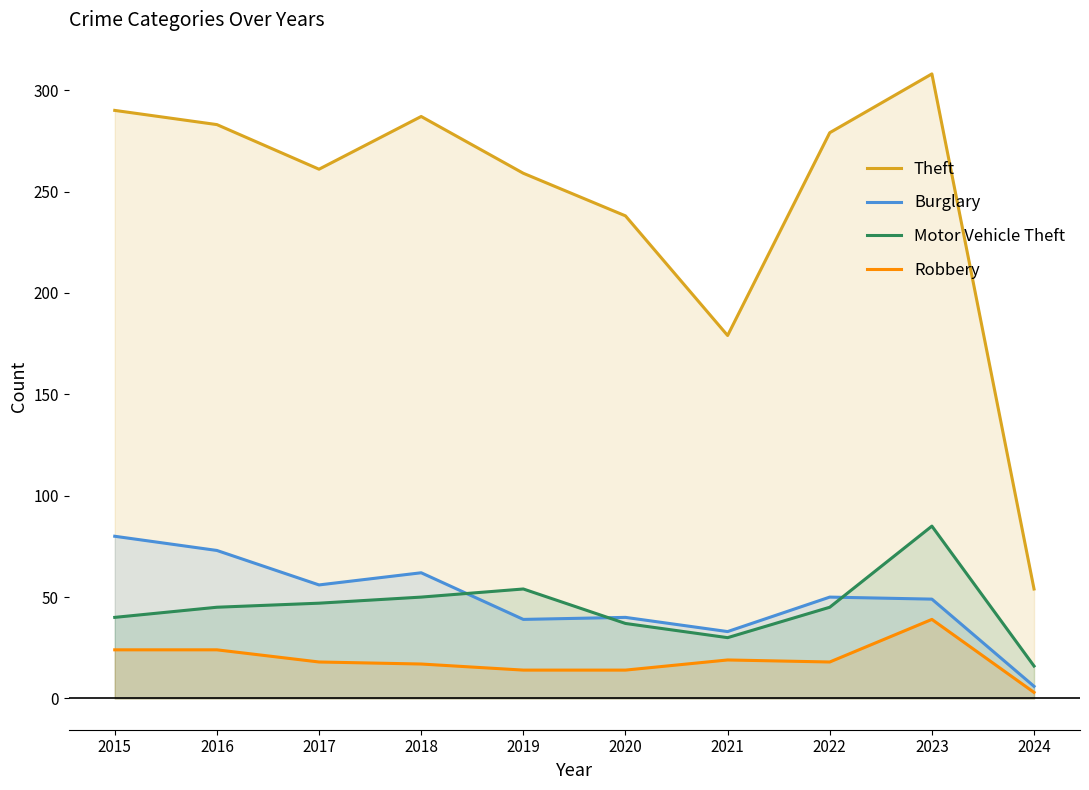

How many data points in Motor Vehicle Theft are less than 45?

4